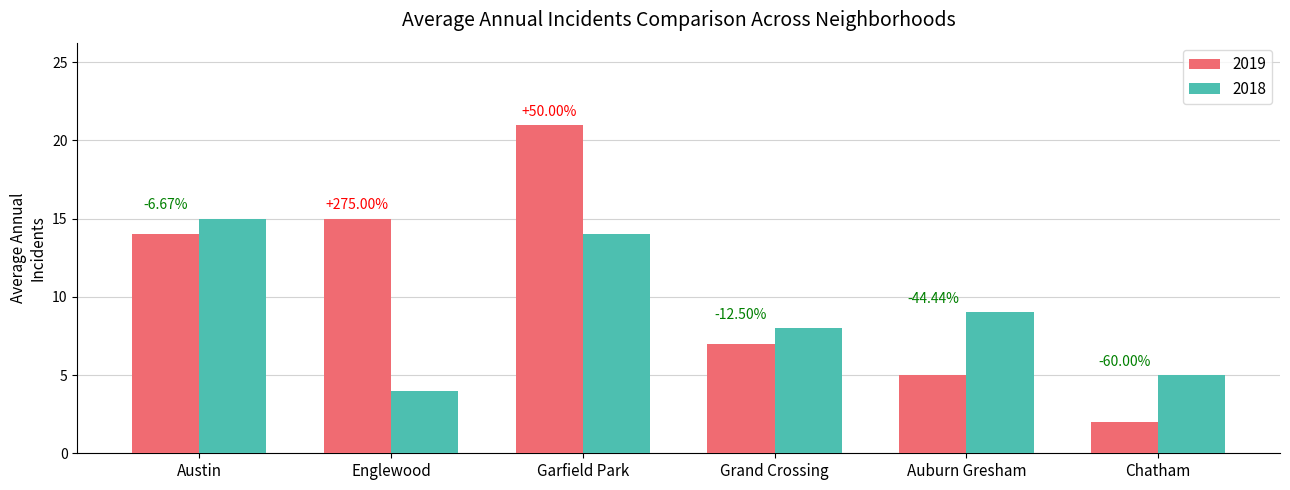

Is it true that 2018 equals 14 at Auburn Gresham?

False